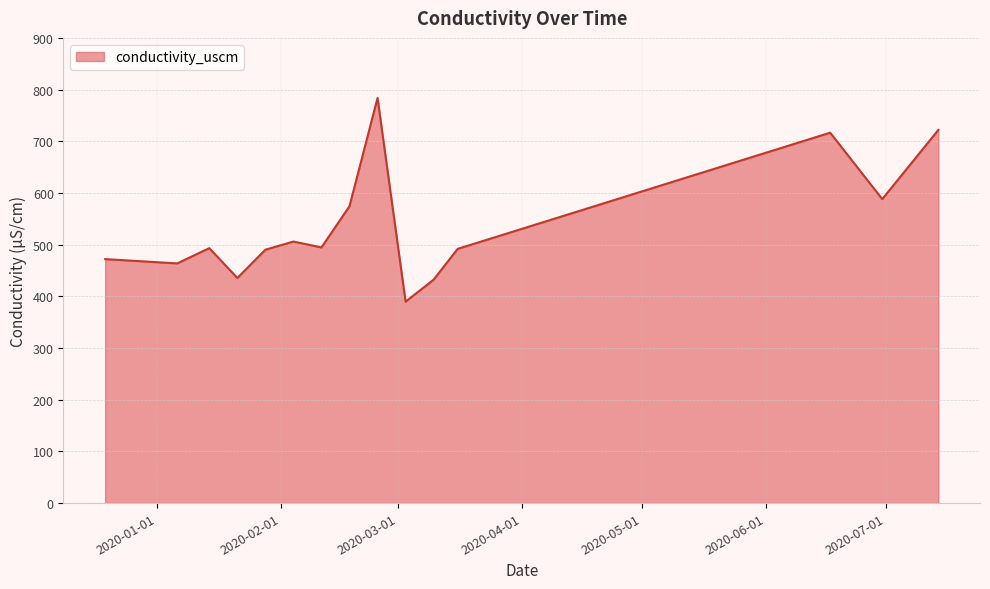

What is the difference between the maximum and minimum values?

394.1